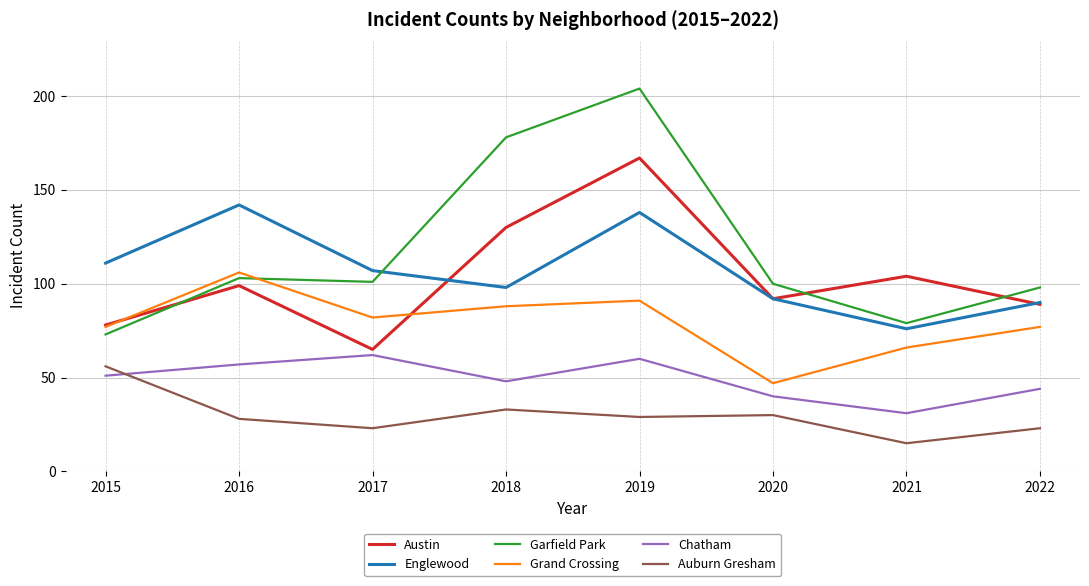

In Grand Crossing, how many points are lower than both neighbors (excluding endpoints)?

2